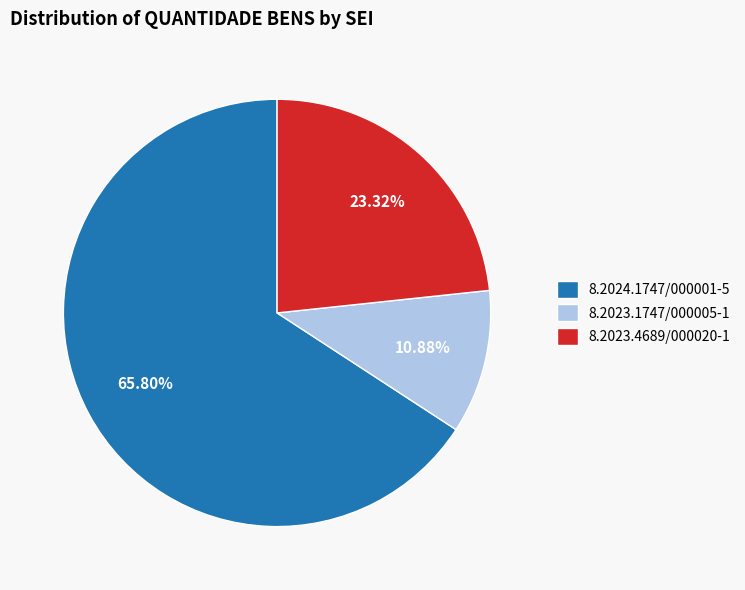

Which slice is the largest?

8.2024.1747/000001-5